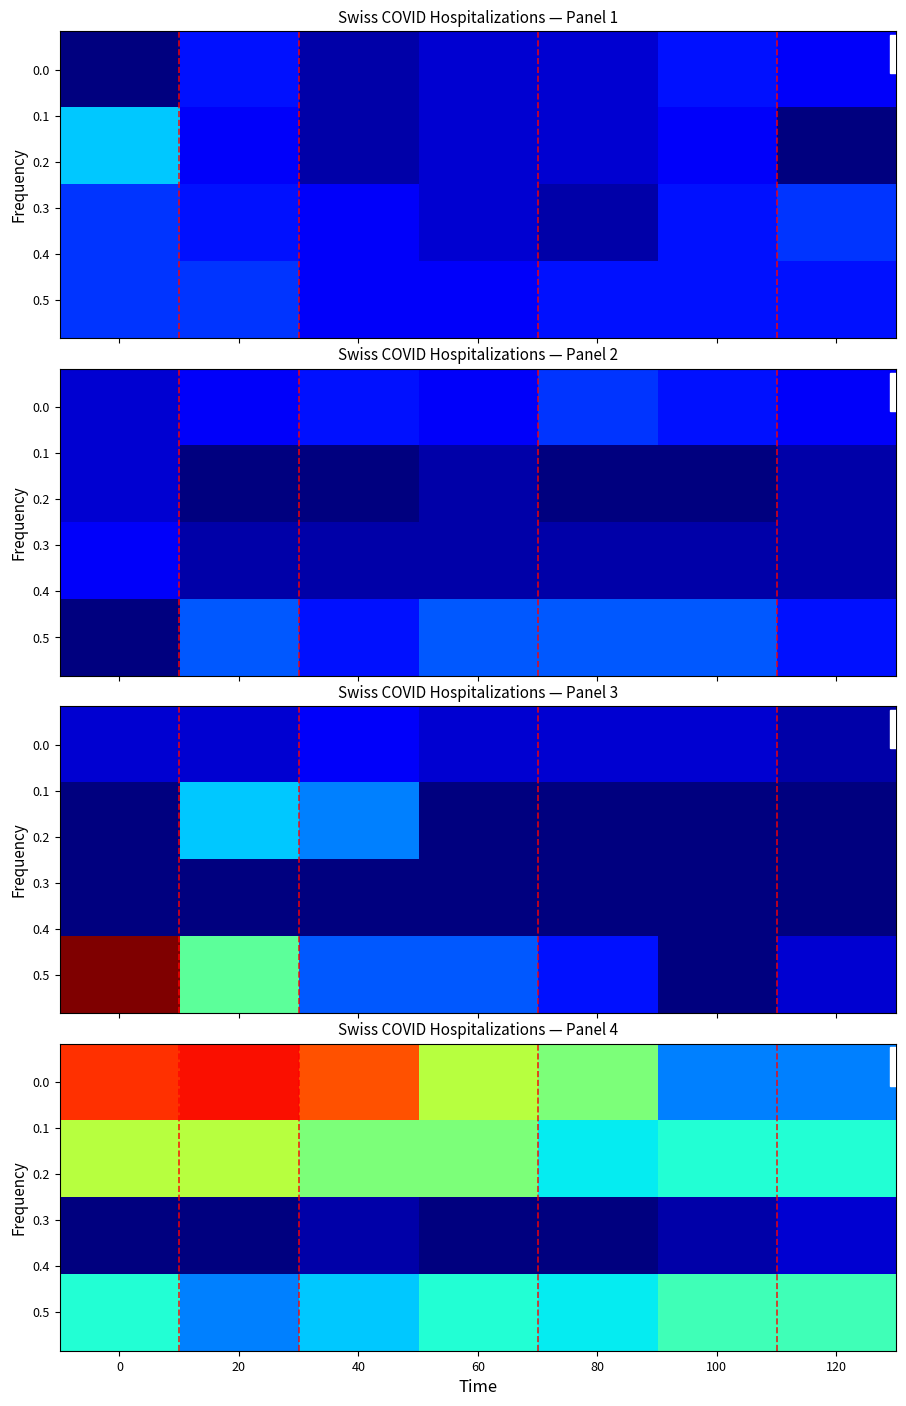

Which has a higher value, 60 or 100?

60